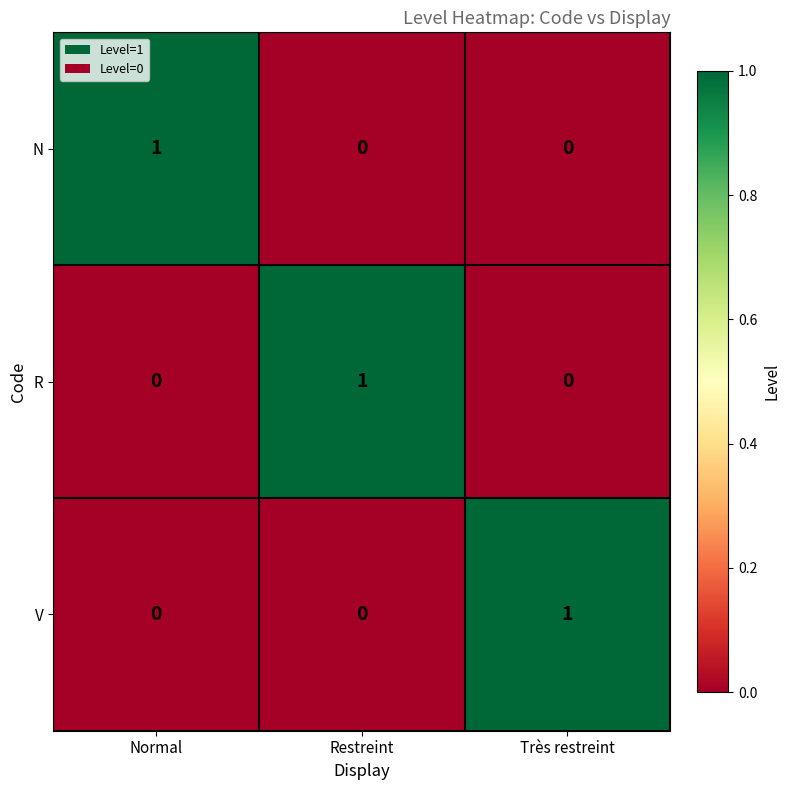

At how many categories does at least one series exceed 0?

3